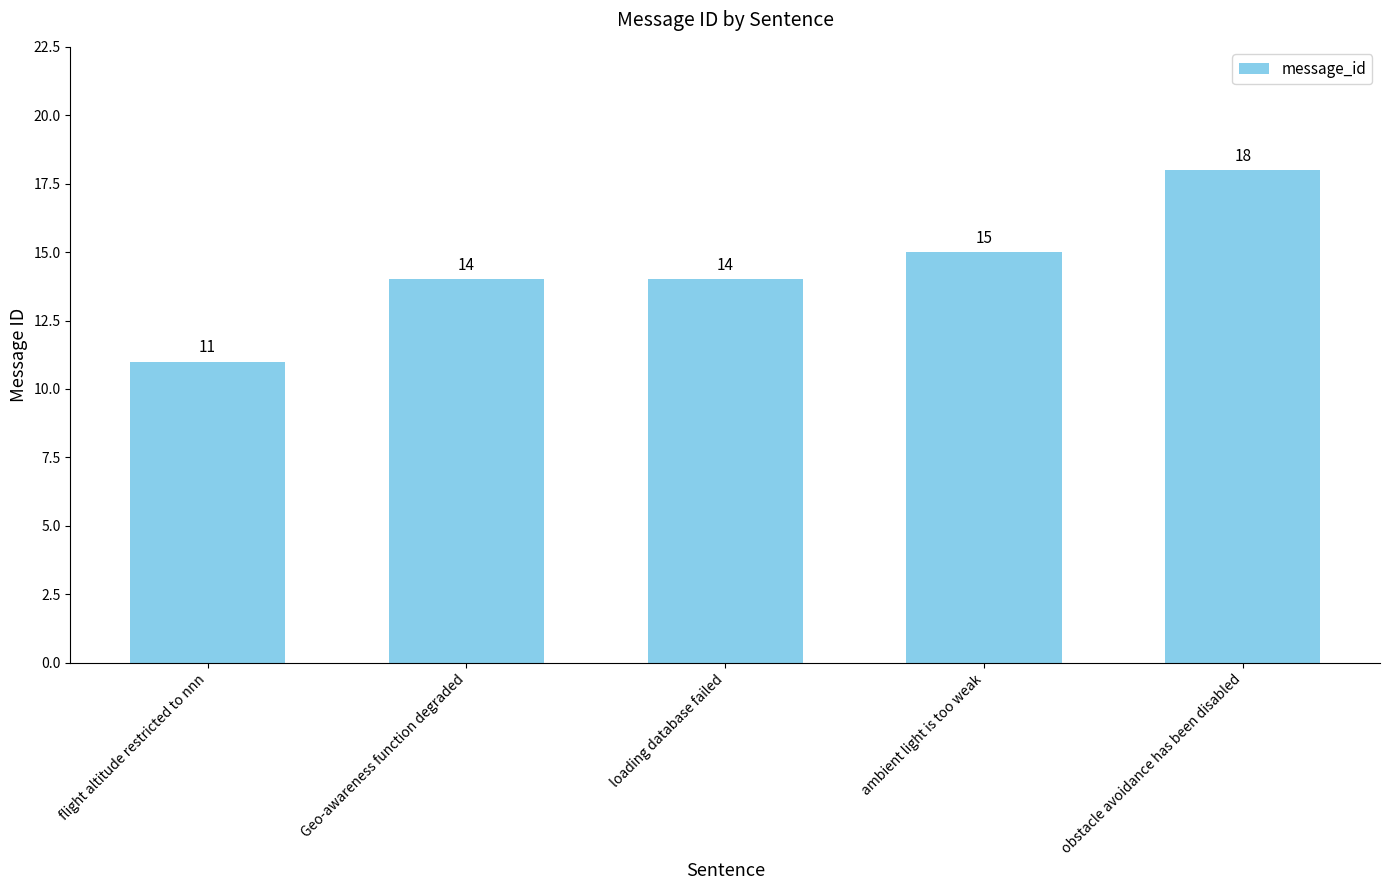

What is the label of the 4th bar from the left?

ambient light is too weak